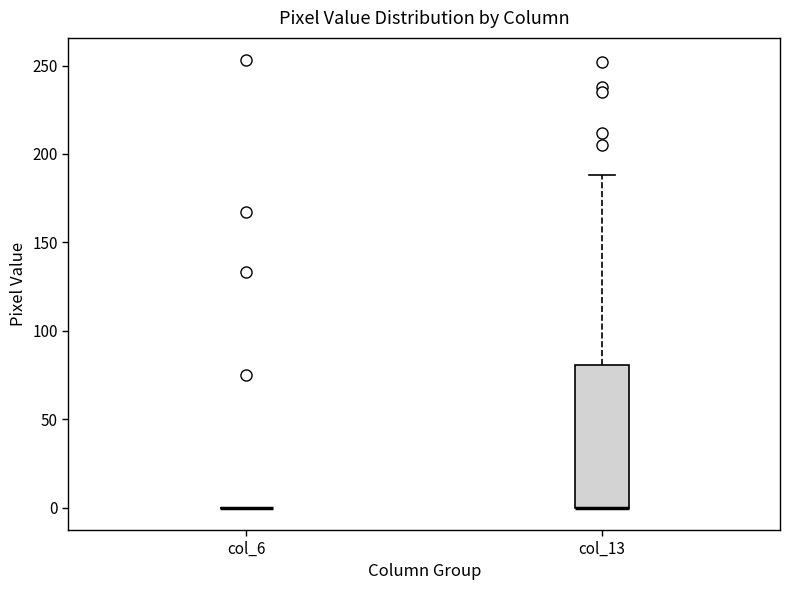

Which box is the tallest, from its lower edge to its upper edge?

col_13